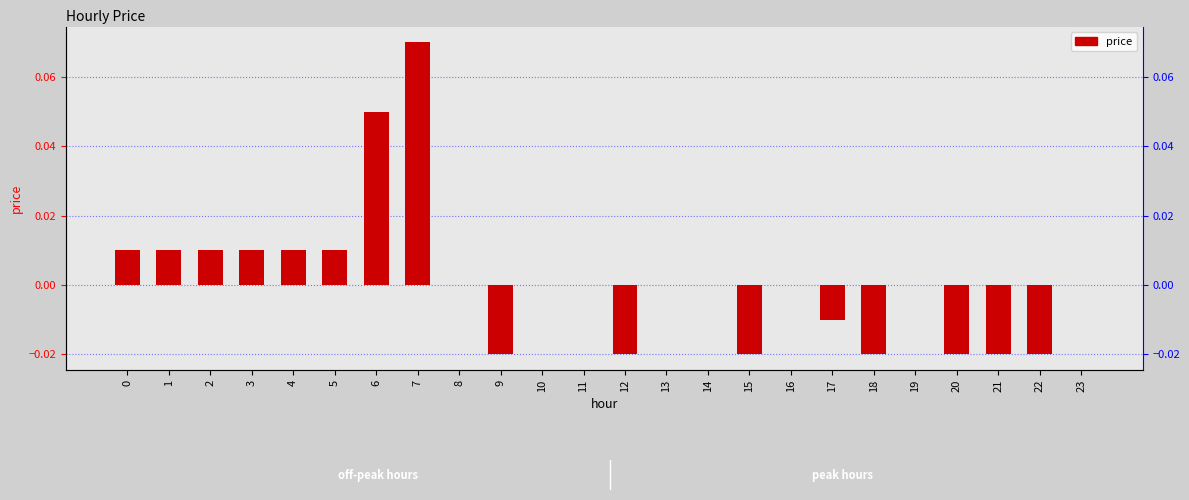

The chart shows a value of -0.0 at 20. True or false?

True